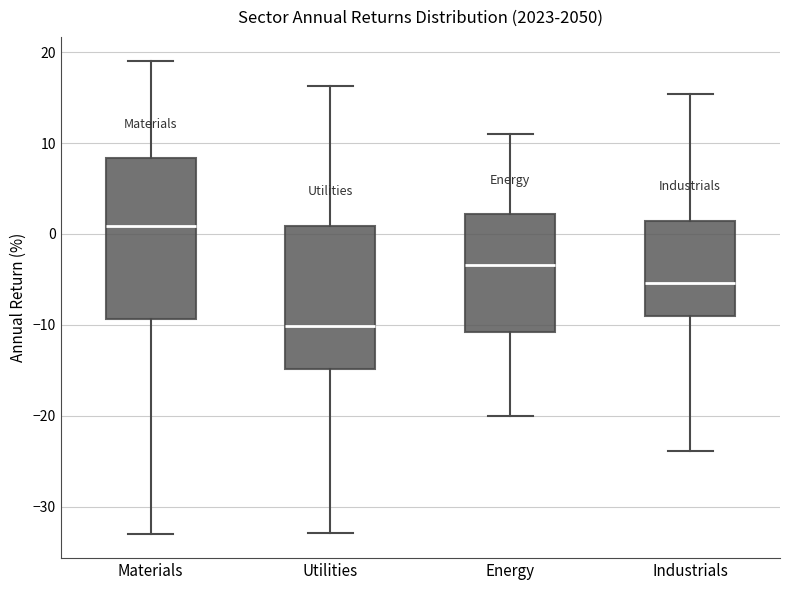

Reading left to right, read every box against the y-axis: the position of its median line, the range the box covers, and the ends of its whiskers. The values are not printed on the chart, so give them approximately, as read against the axis.

Materials: median 1, box -9 to 8, whiskers -33 to 19
Utilities: median -10, box -15 to 1, whiskers -33 to 16
Energy: median -3, box -11 to 2, whiskers -20 to 11
Industrials: median -5, box -9 to 1, whiskers -24 to 15